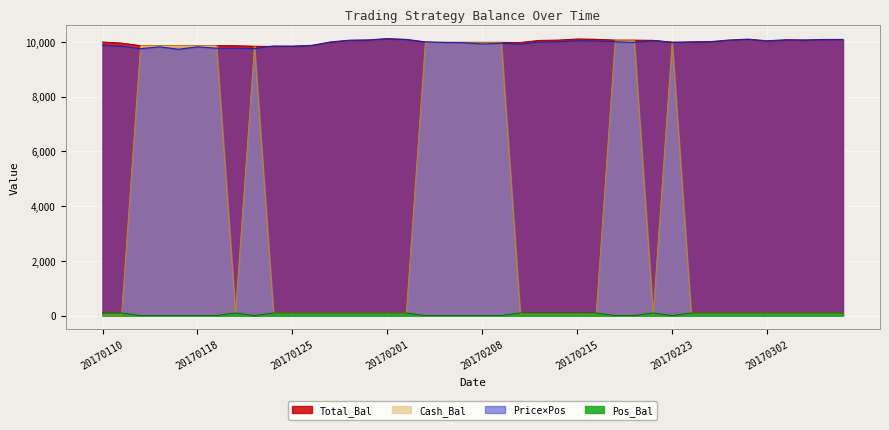

Which series has the largest range (max minus min)?

Cash_Bal